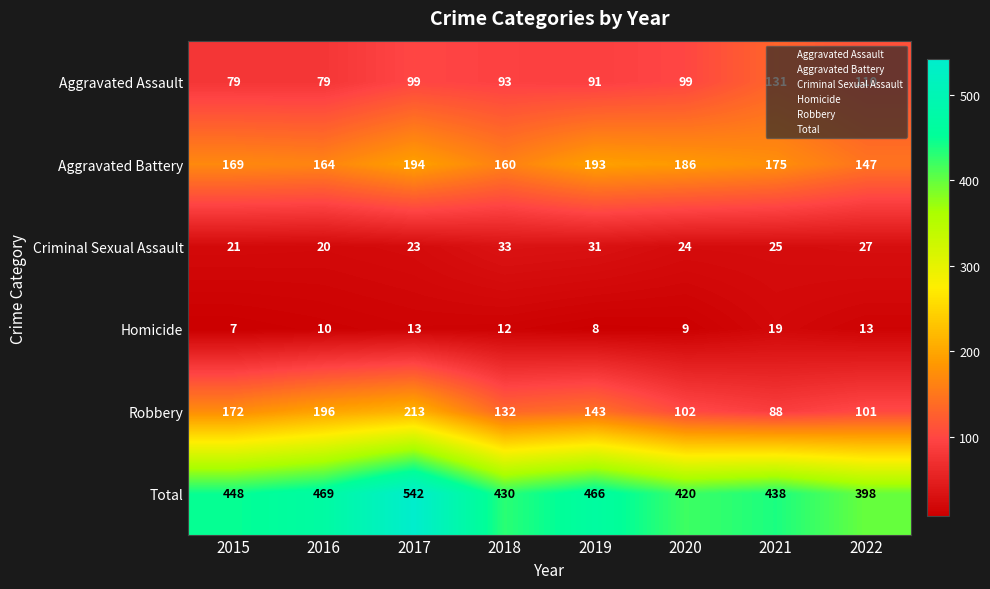

What is the minimum value shown in the chart?

7